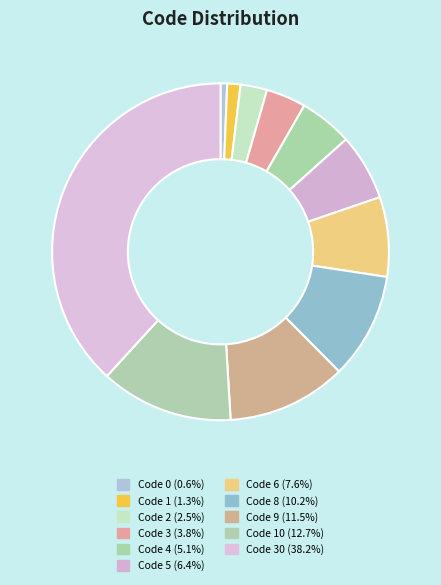

To the nearest percent, what is the average slice percentage?

9%